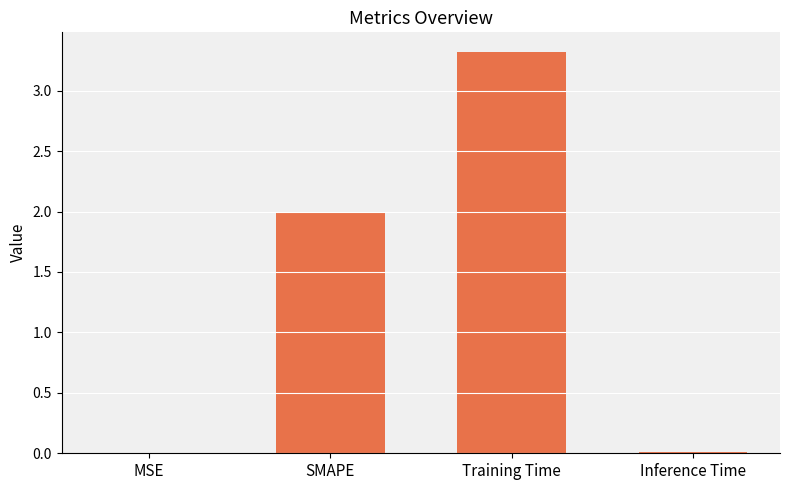

What is the sum of all values?

5.3